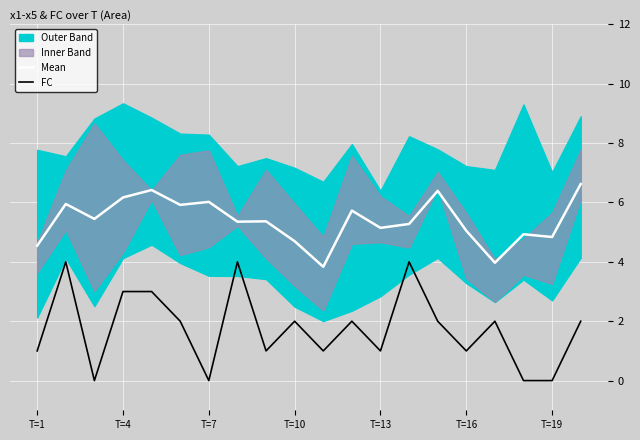

In Mean, how many points are higher than both neighbors (excluding endpoints)?

7